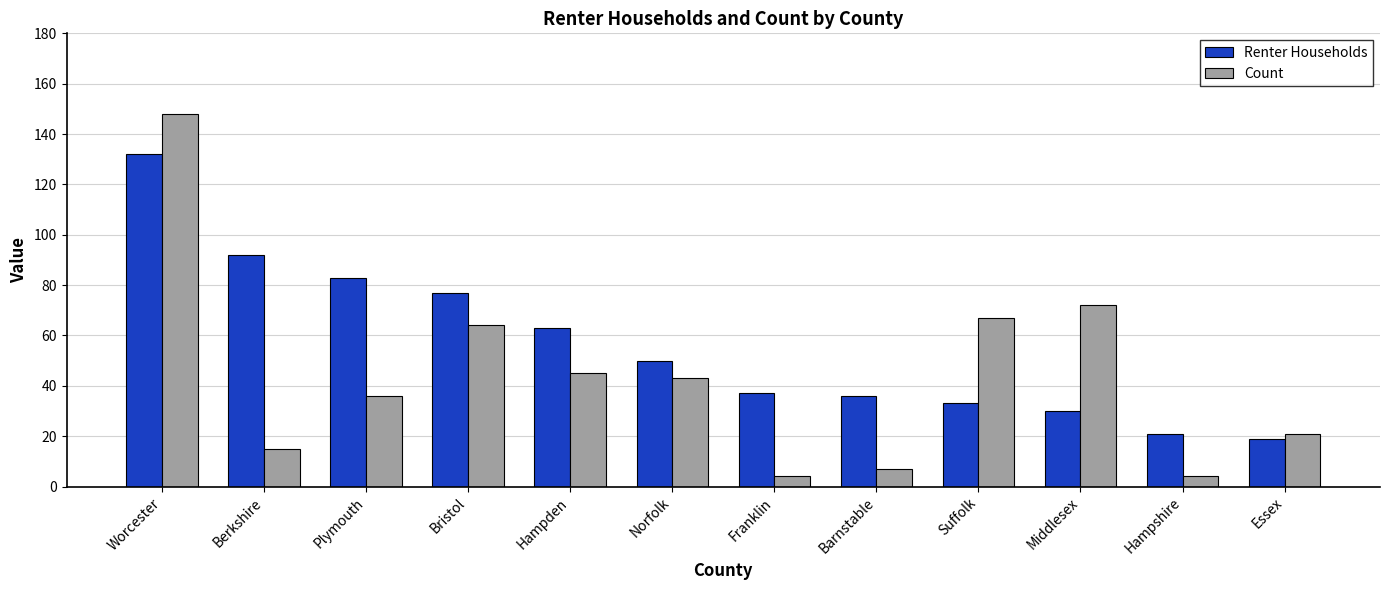

What is the approximate value of Renter Households at Norfolk?

50